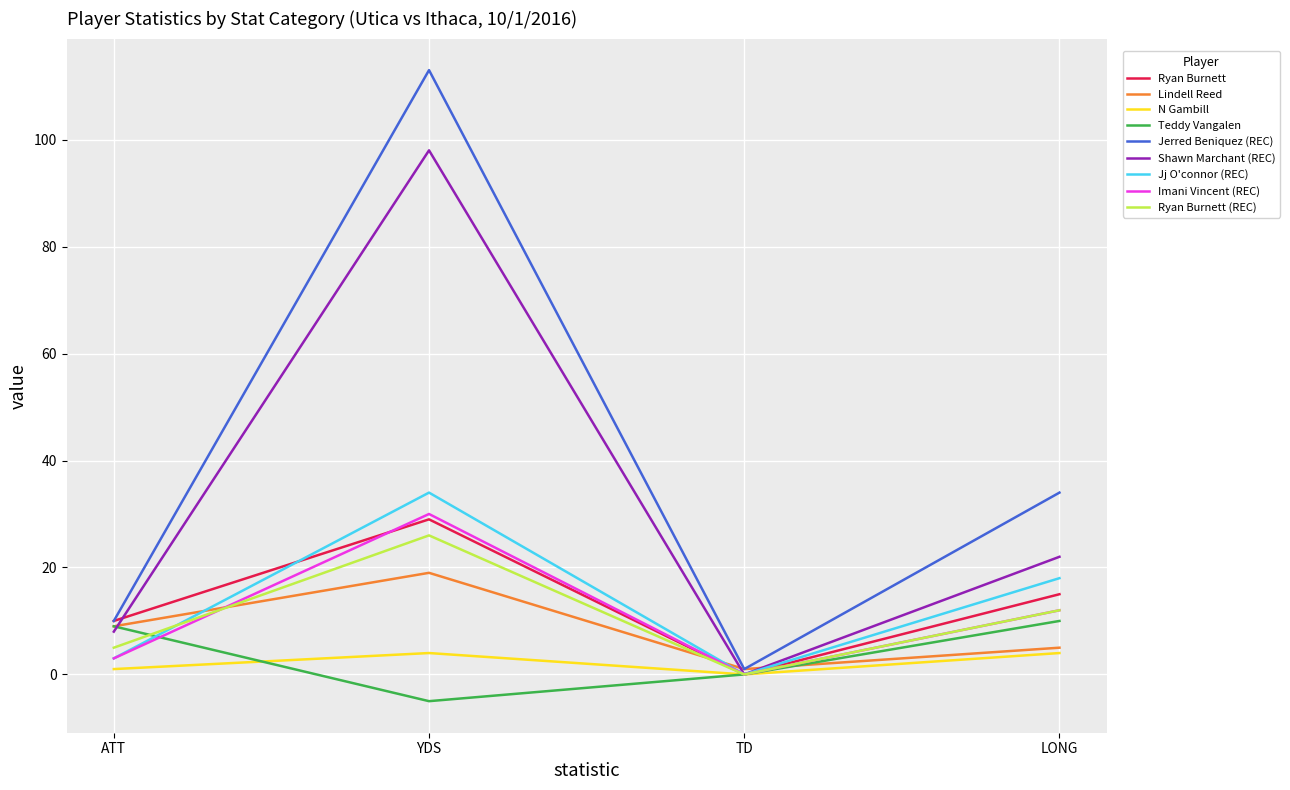

The value of Lindell Reed at YDS is 4. True or false?

False